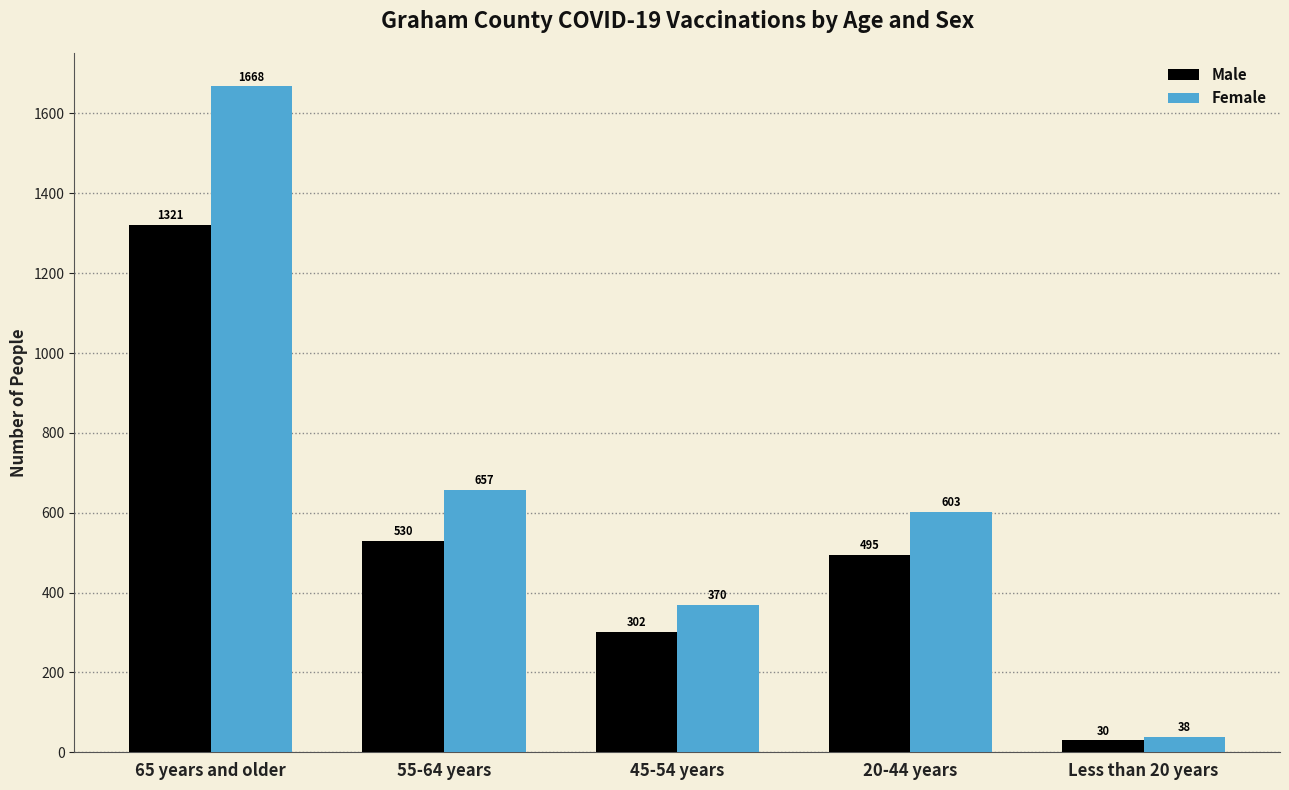

List the series in order of their overall mean, highest first.

Female, Male